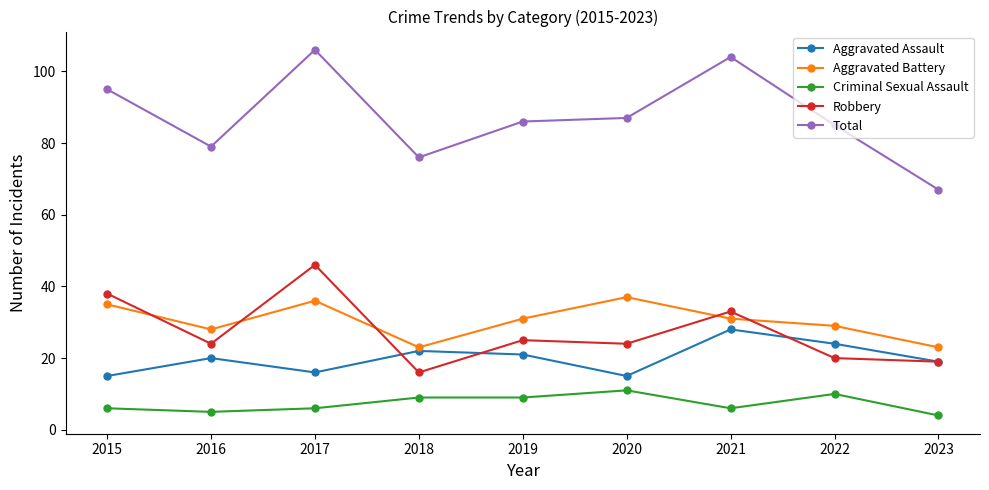

What is the smallest value displayed?

4